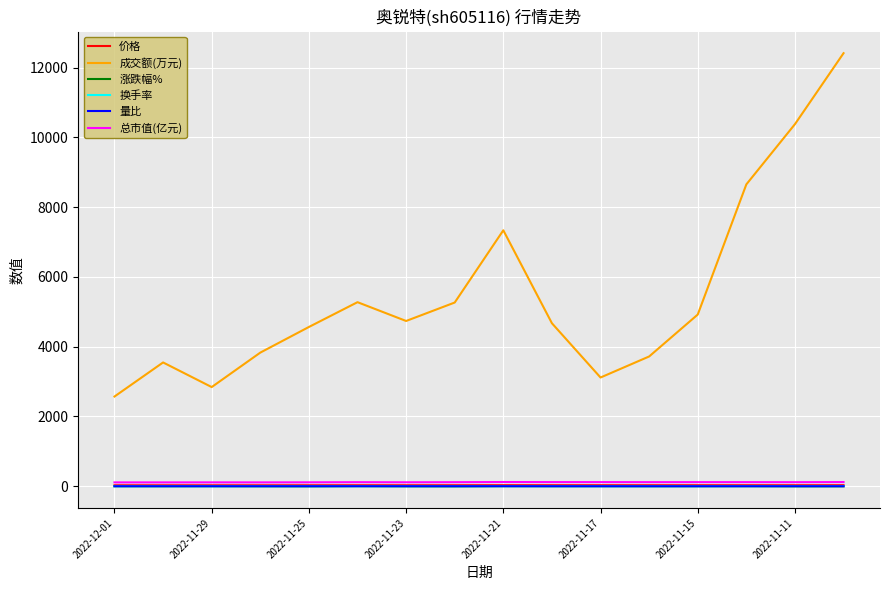

Which series has the widest spread of values?

成交额(万元)